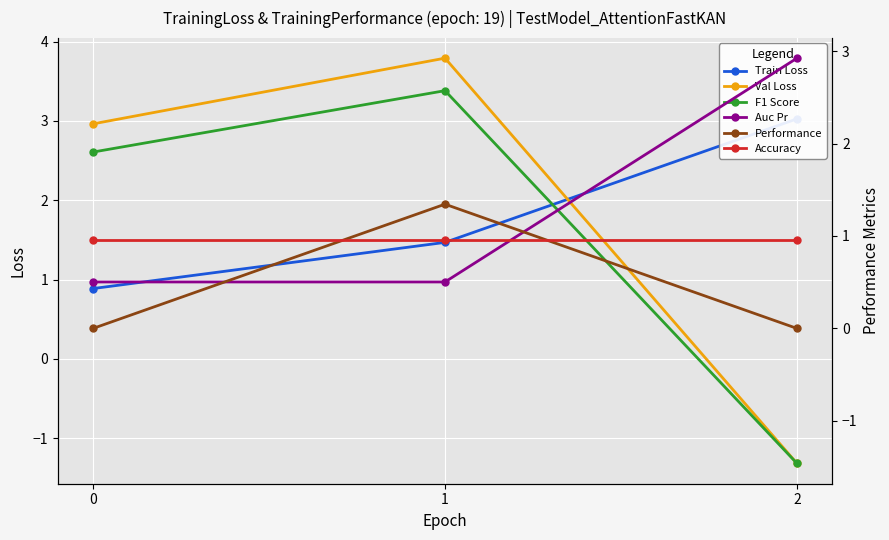

List the labels in order of Val Loss value, smallest first.

2, 0, 1